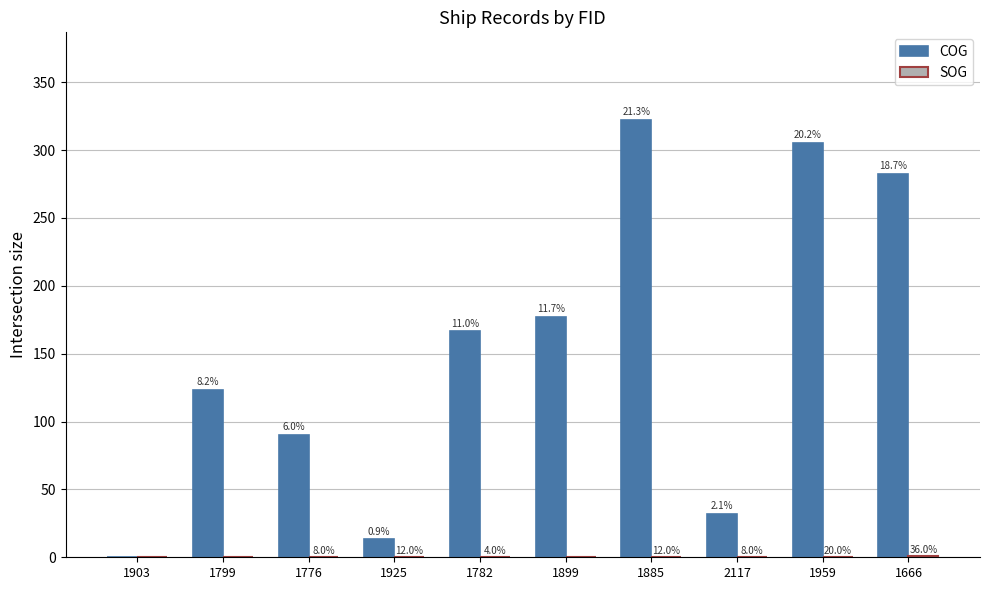

How many groups of bars are there?

10